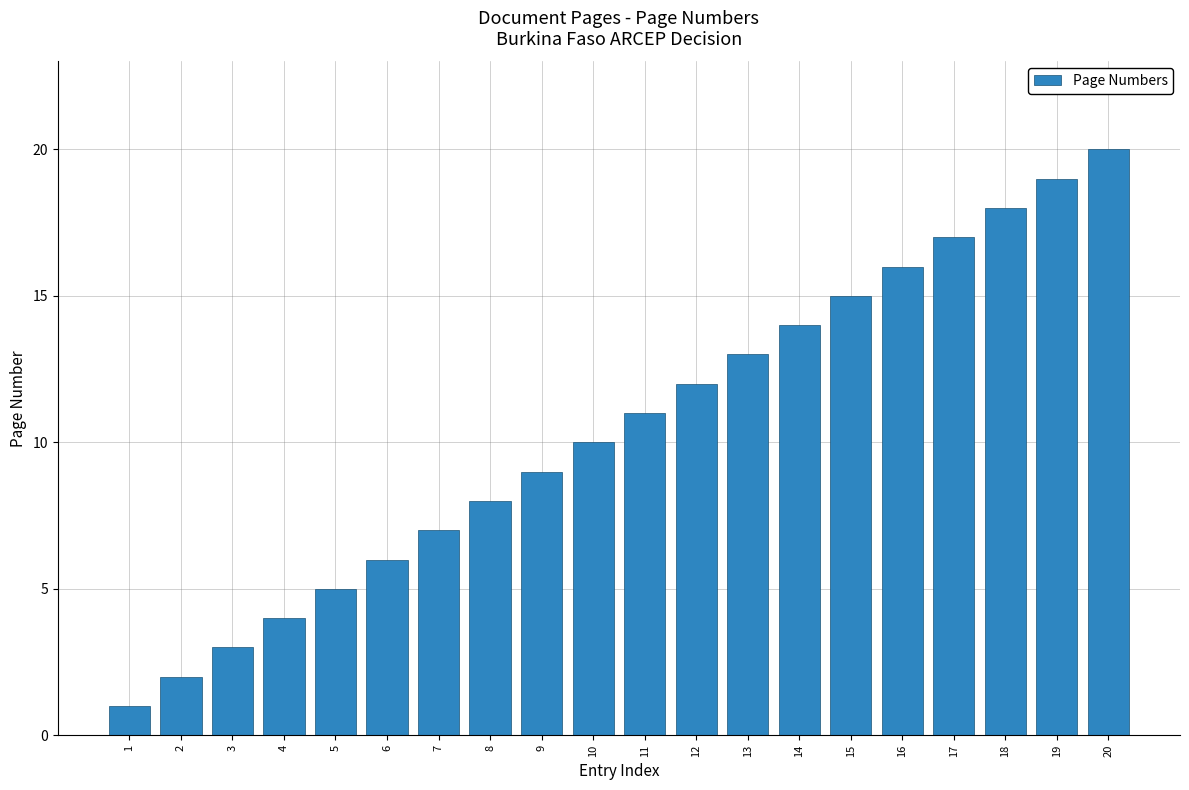

The value at 5 is 5. True or false?

True